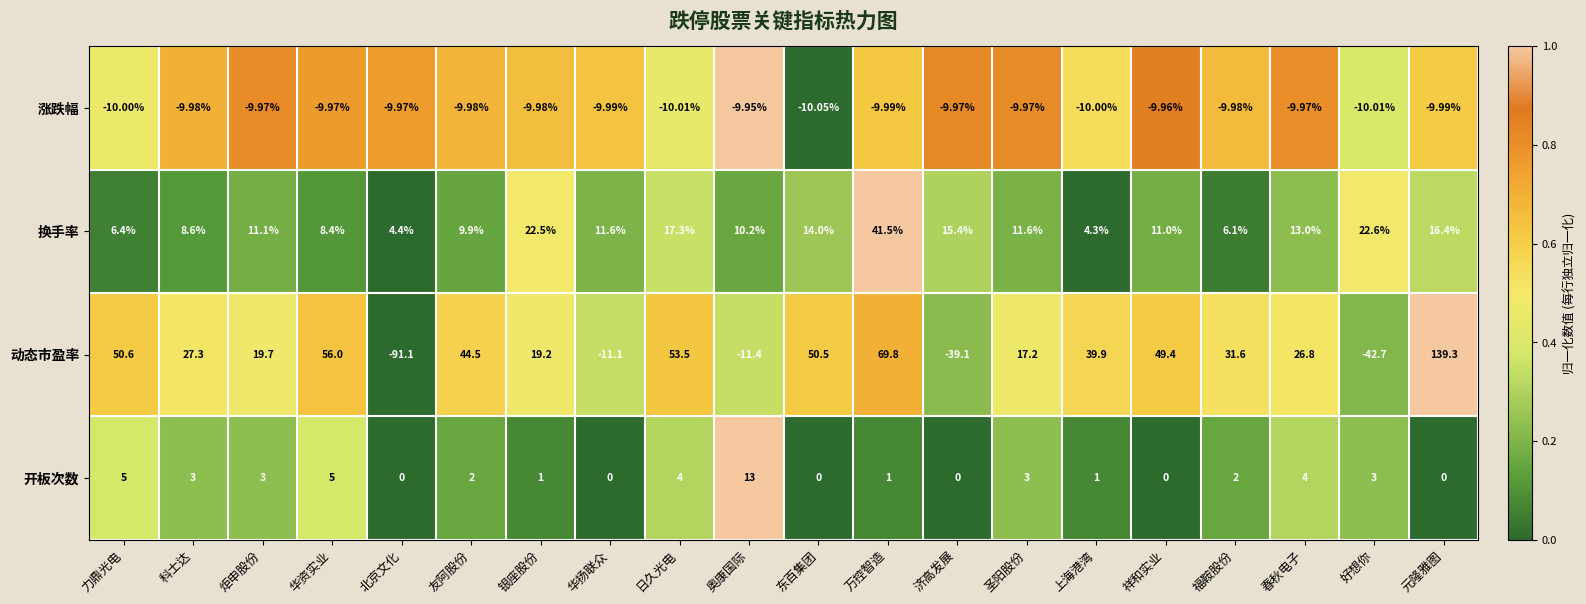

List the series in order of their peak value, highest first.

动态市盈率, 换手率, 开板次数, 涨跌幅